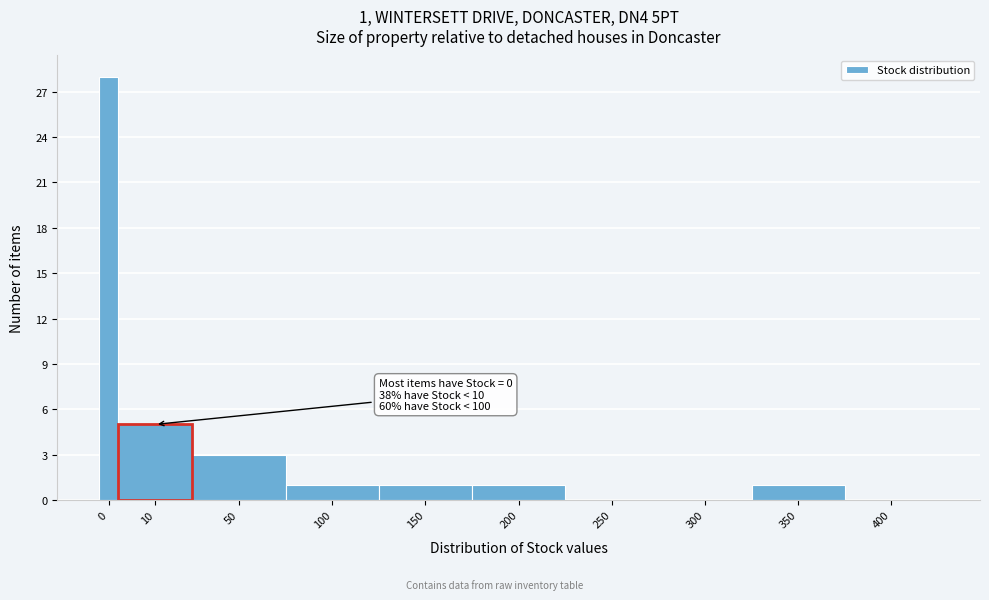

Reading left to right, extract all data points from this chart.

0=28	50=3	100=1	150=1	200=1	250=0	300=0	350=1	400=0